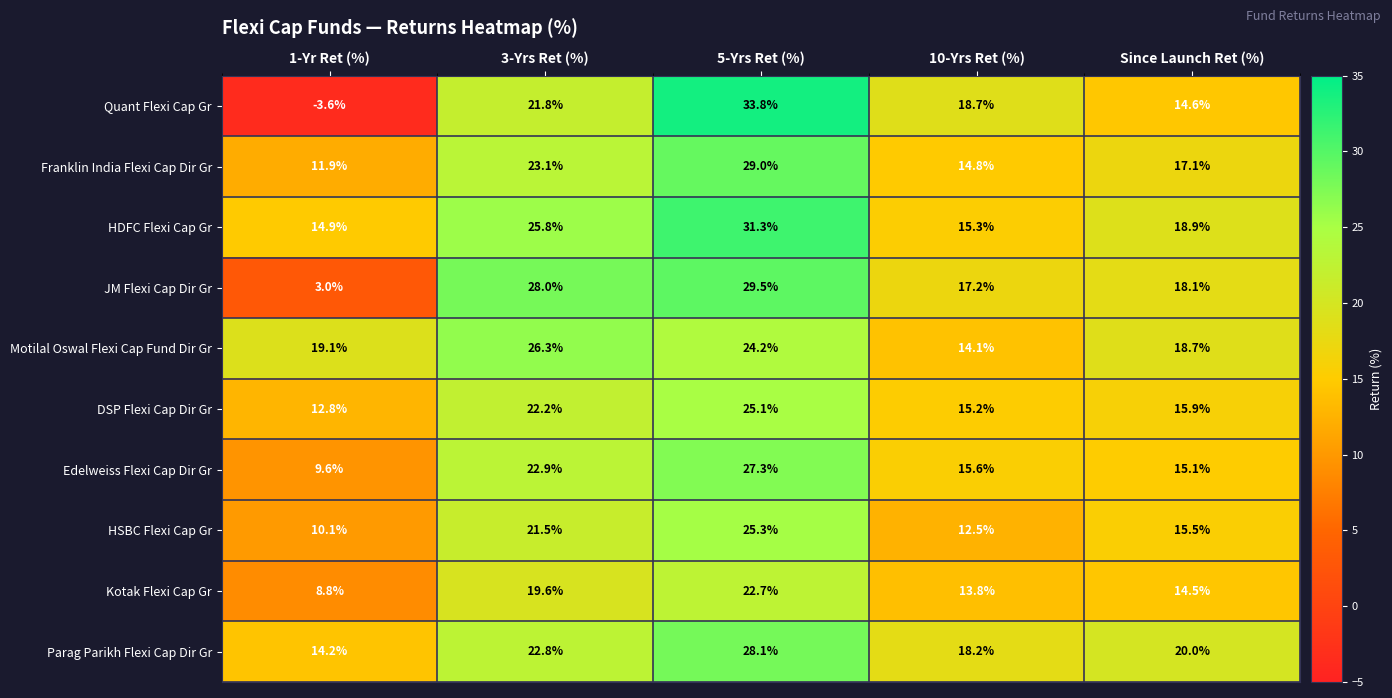

What is the difference between the highest and lowest values at 3-Yrs Ret (%)?

8.4